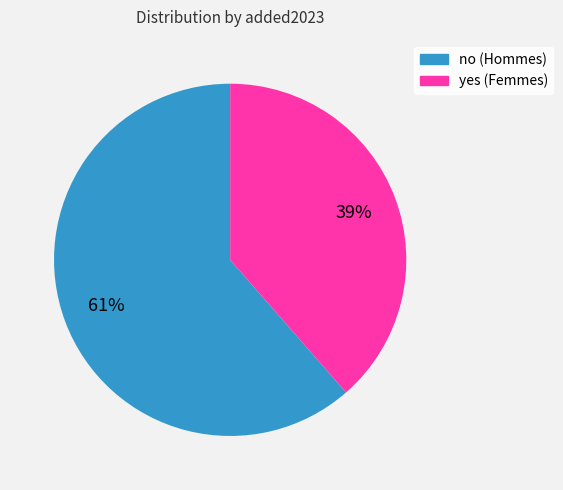

Does no represent more than half of the total?

Yes